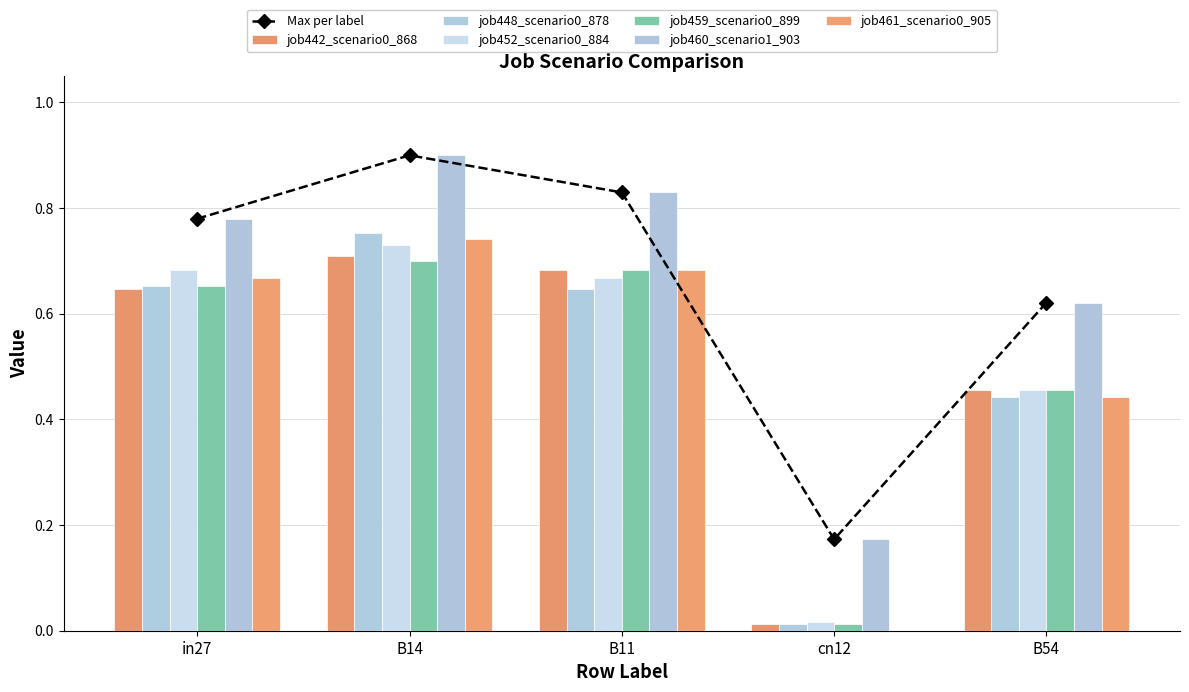

How many job460_scenario1_903 values are between 0 and 1?

5